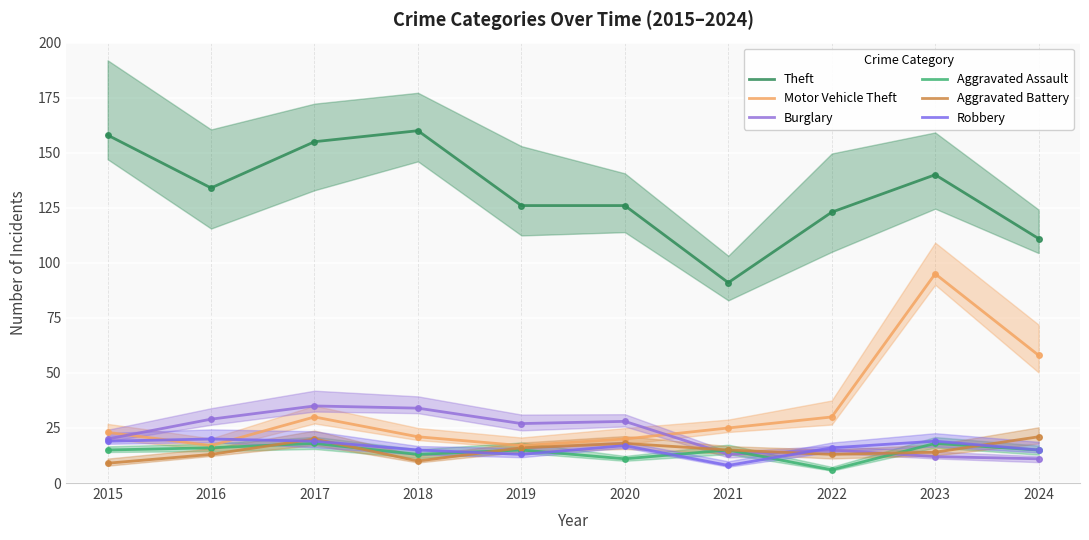

What is the sum of the Motor Vehicle Theft values at 2015 and 2024?

81